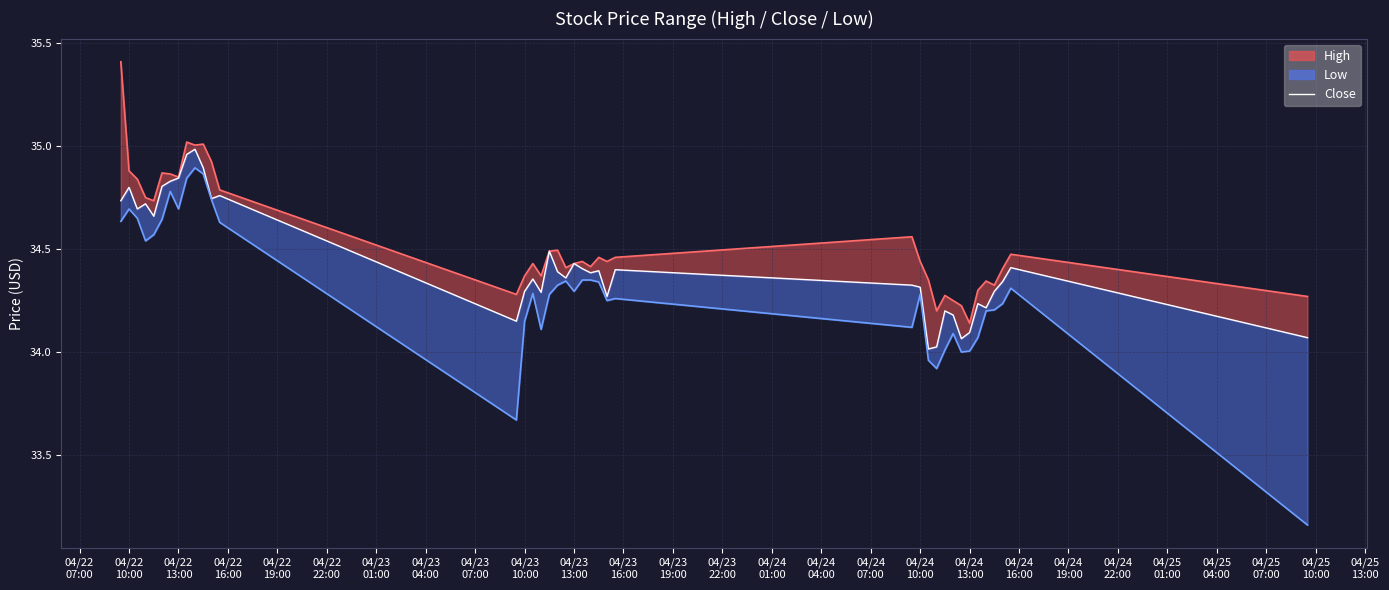

What is the greatest value displayed?

35.4